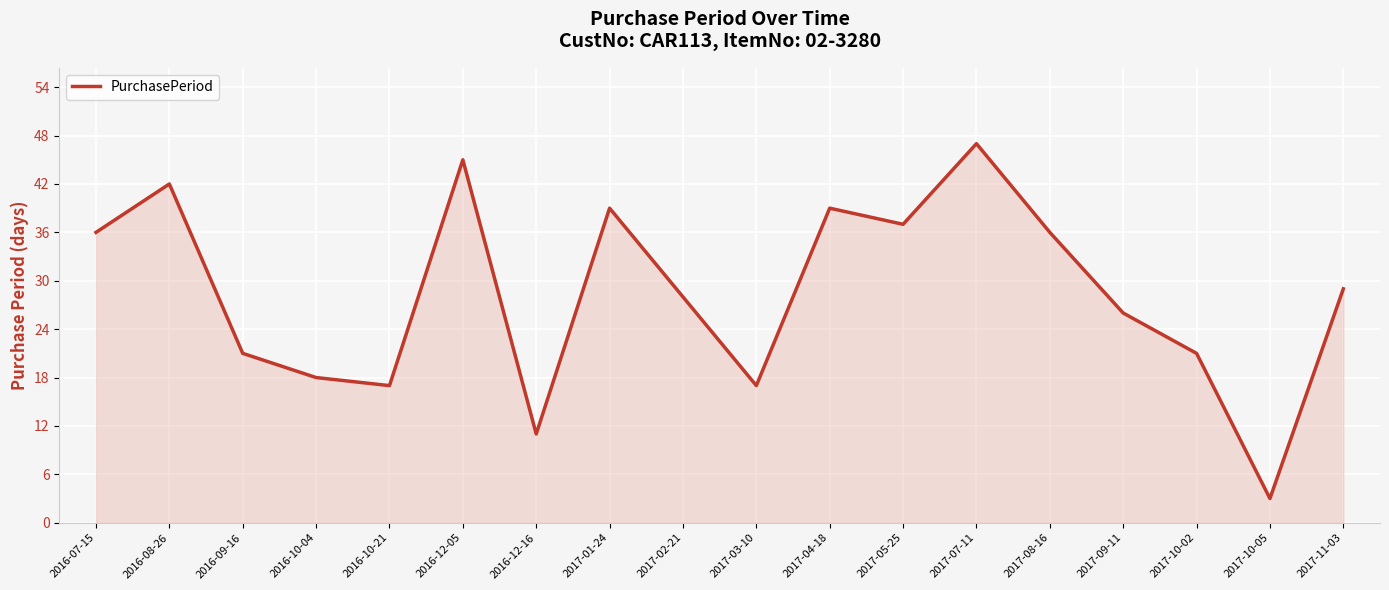

Between 2016-10-21 and 2017-07-11, which is larger?

2017-07-11